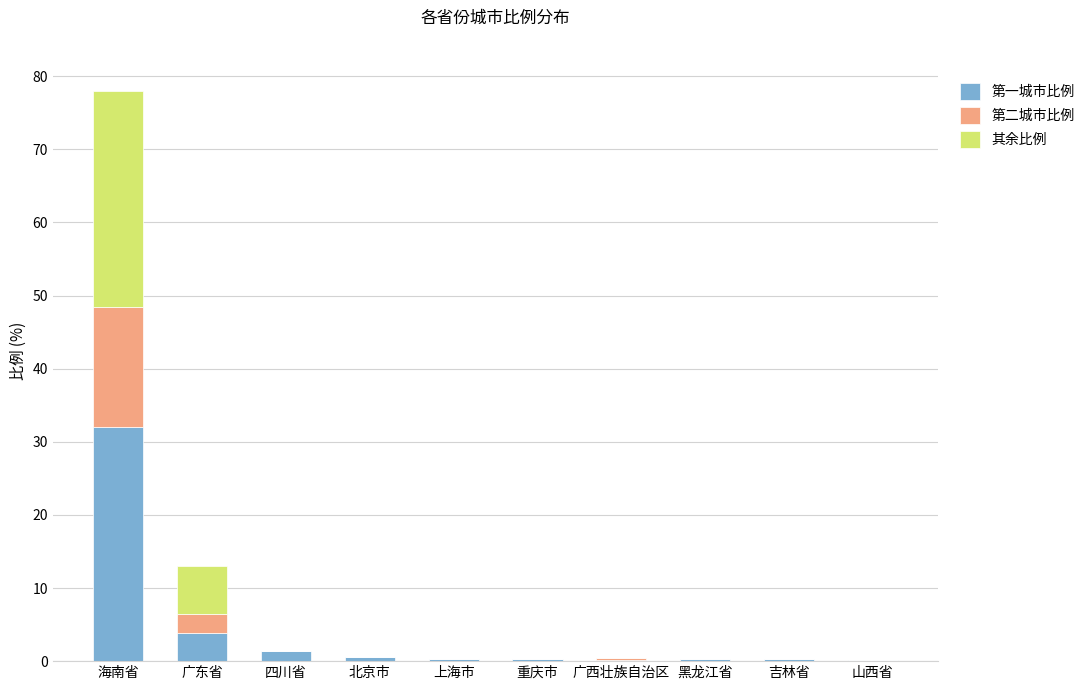

What is the sum of all 第一城市比例 values?

39.4